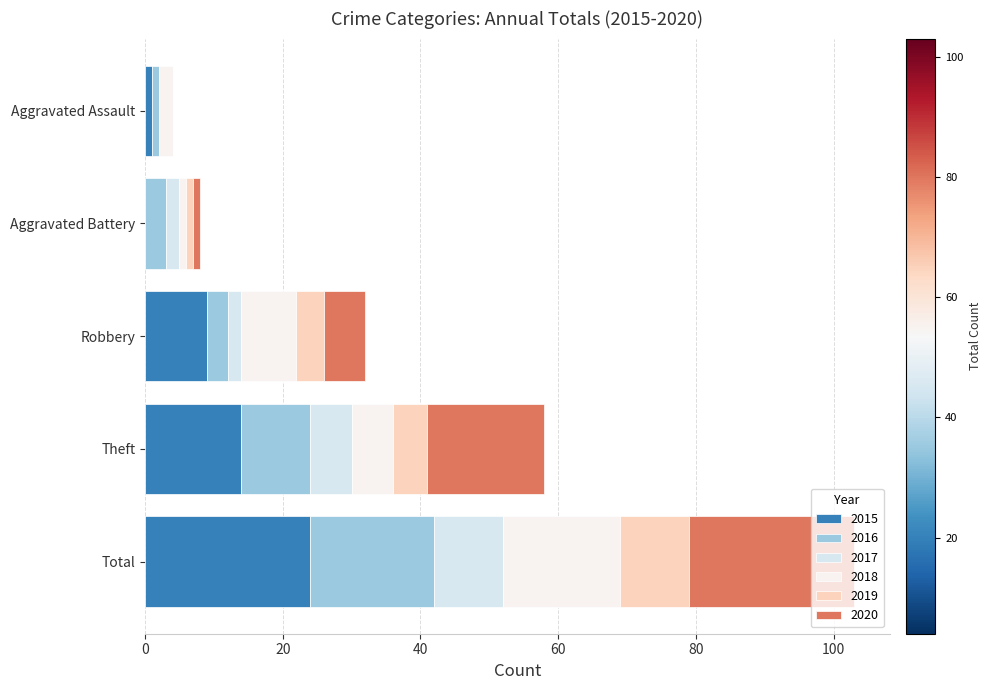

Count the 2019 values in the range 1 to 5.

3